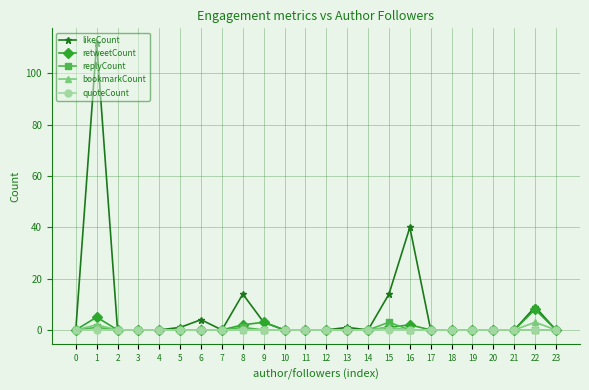

Which series has the largest total across all categories?

likeCount